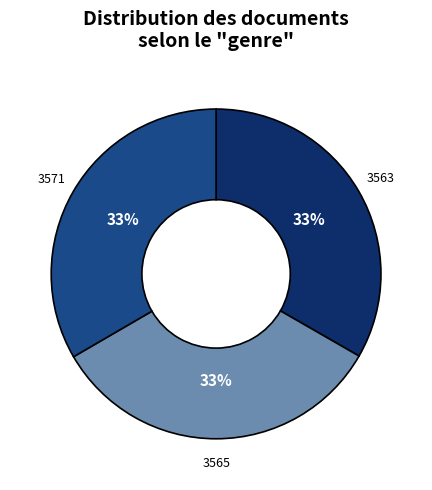

Count the number of slices in the pie.

3